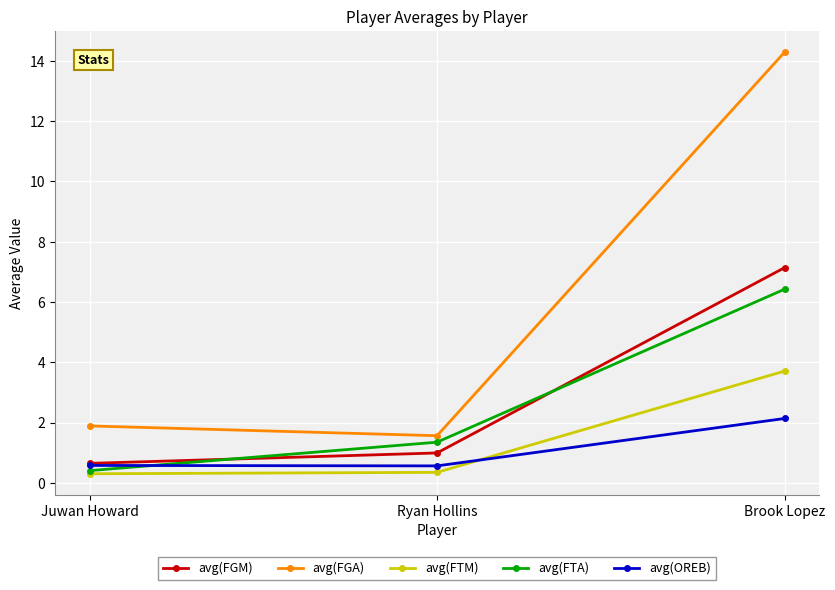

Which series has the largest range (max minus min)?

avg(FGA)